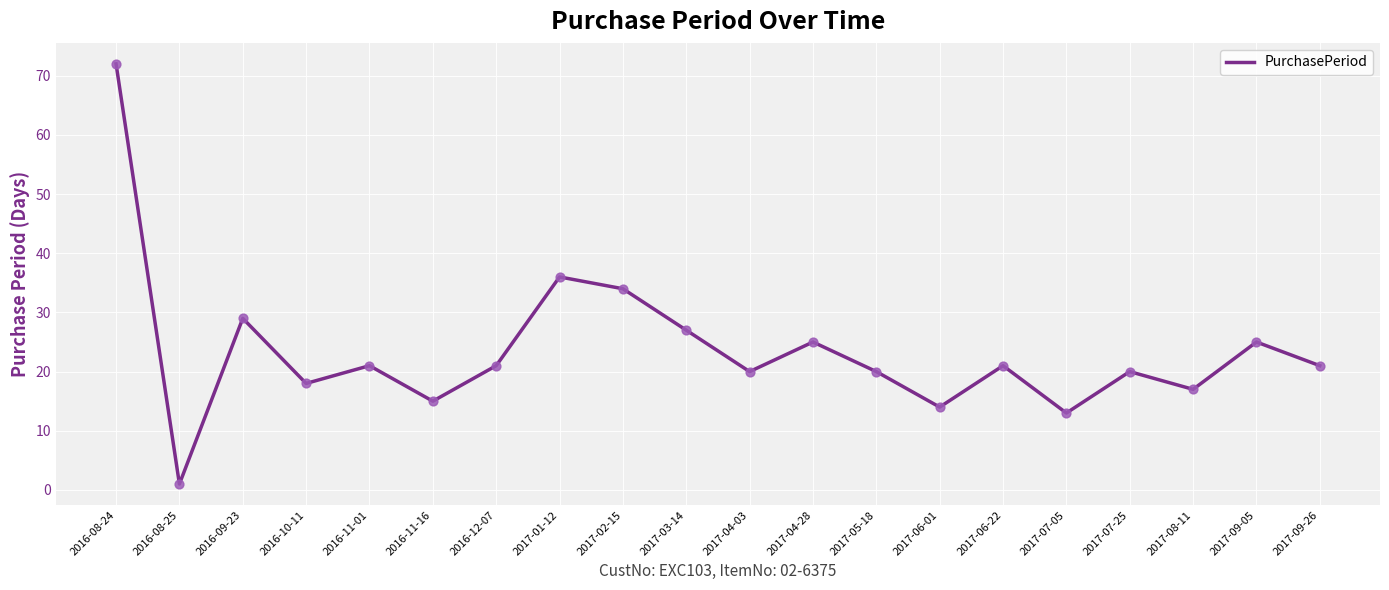

Which has a higher value, 2016-11-16 or 2017-08-11?

2017-08-11